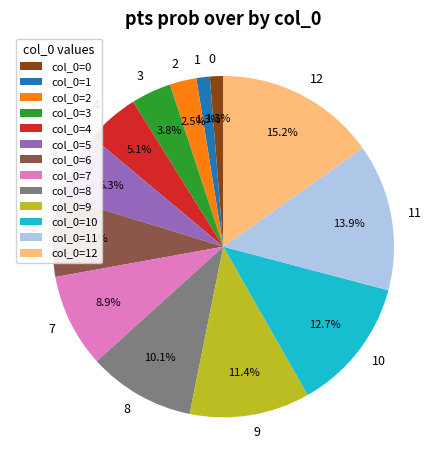

Is 4 the majority of the pie?

No